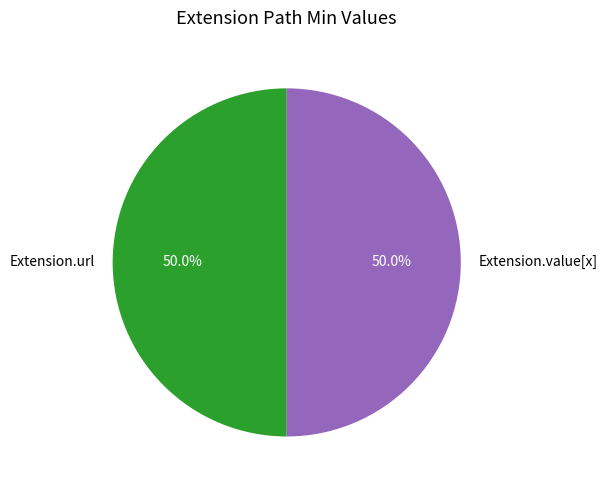

What is the ratio of the value at Extension.url to the value at Extension.value[x]?

1.0